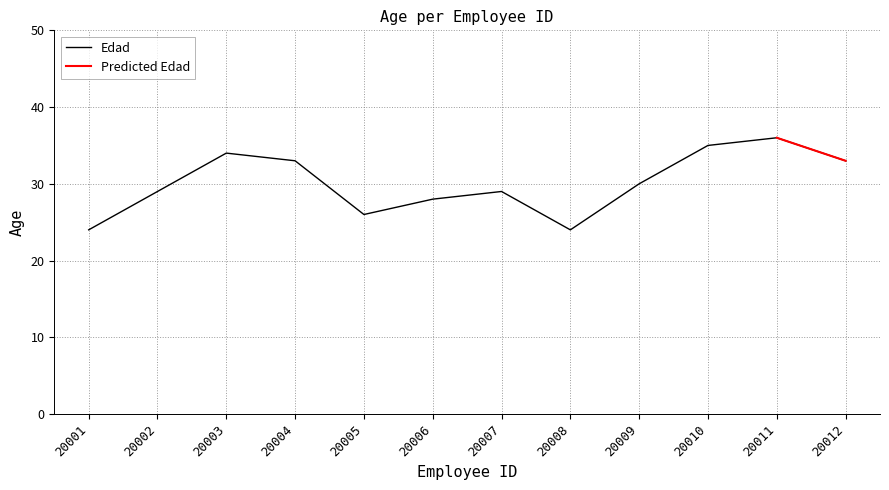

Between 20004 and 20012, which is larger?

20004